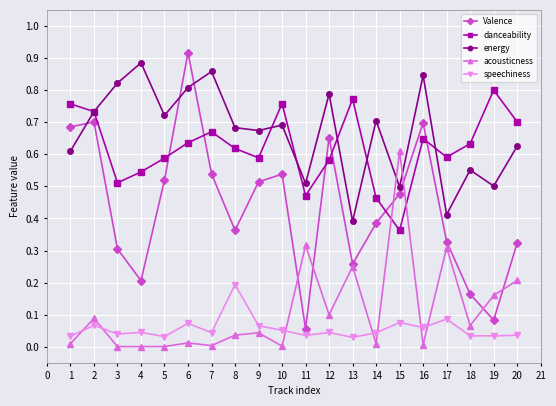

At which category does danceability reach its first local valley?

3